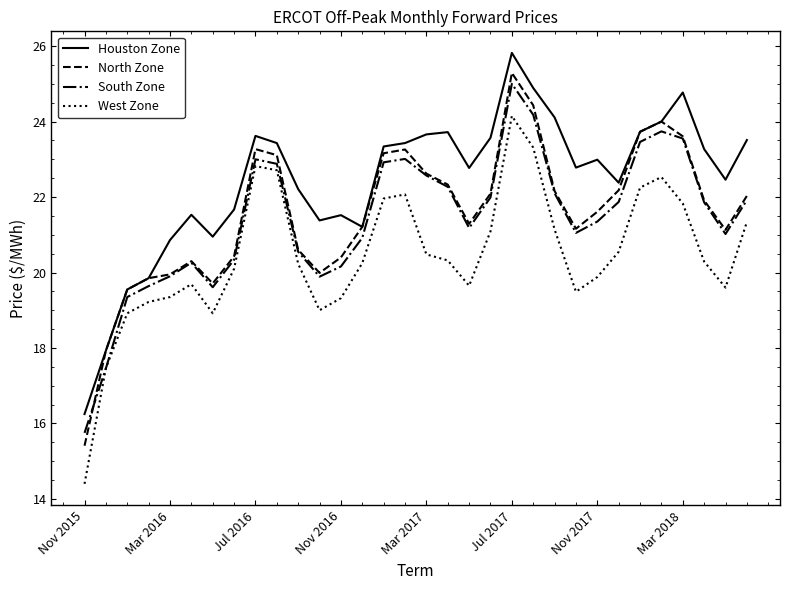

Which series has the widest spread of values?

North Zone